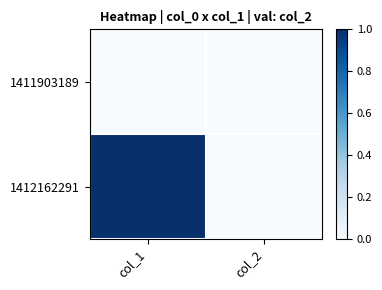

Count the number of data series in this chart.

2